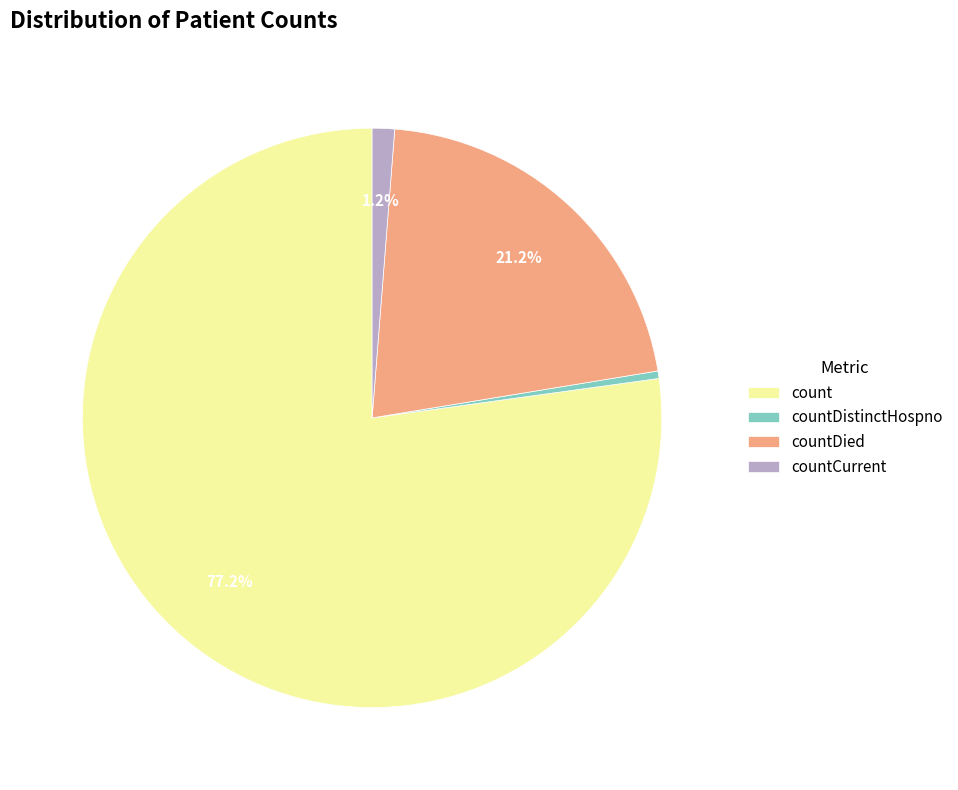

Rank the categories by value from lowest to highest.

countDistinctHospno, countCurrent, countDied, count